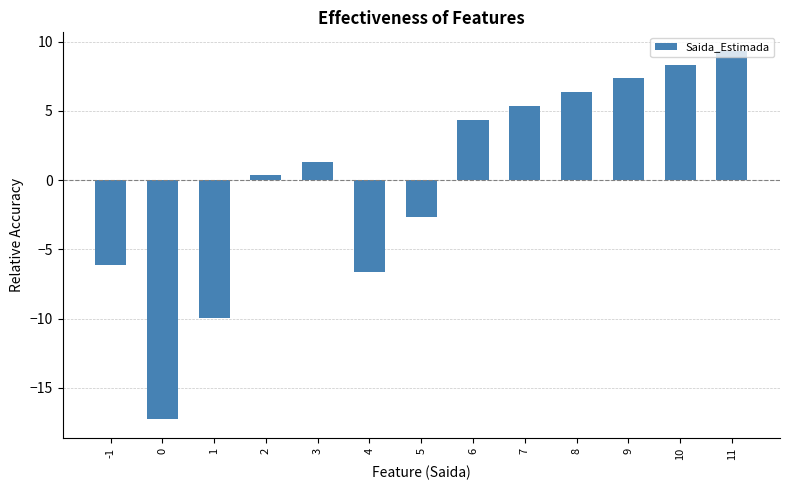

Where is the data nearest to the value -3?

5